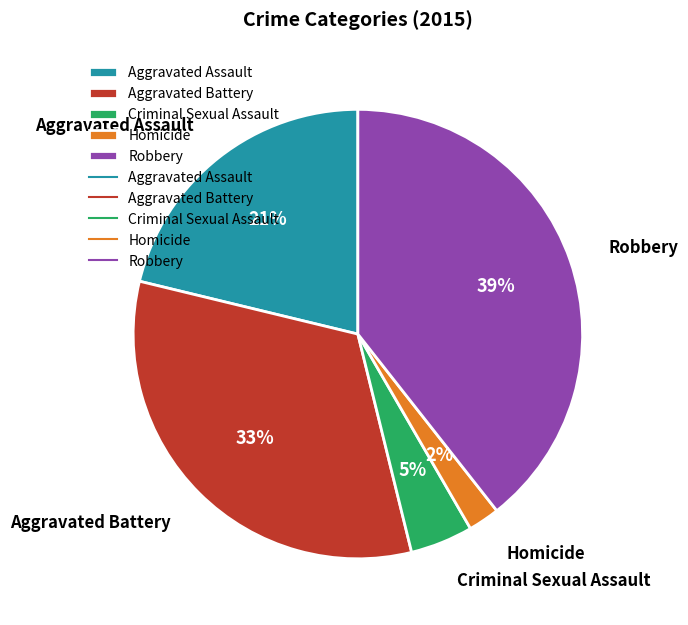

Is it true that Robbery is 30% of the pie?

False